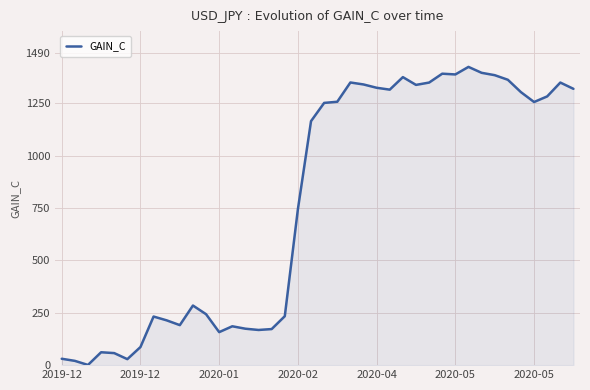

What is the sum of all values?

31206.6